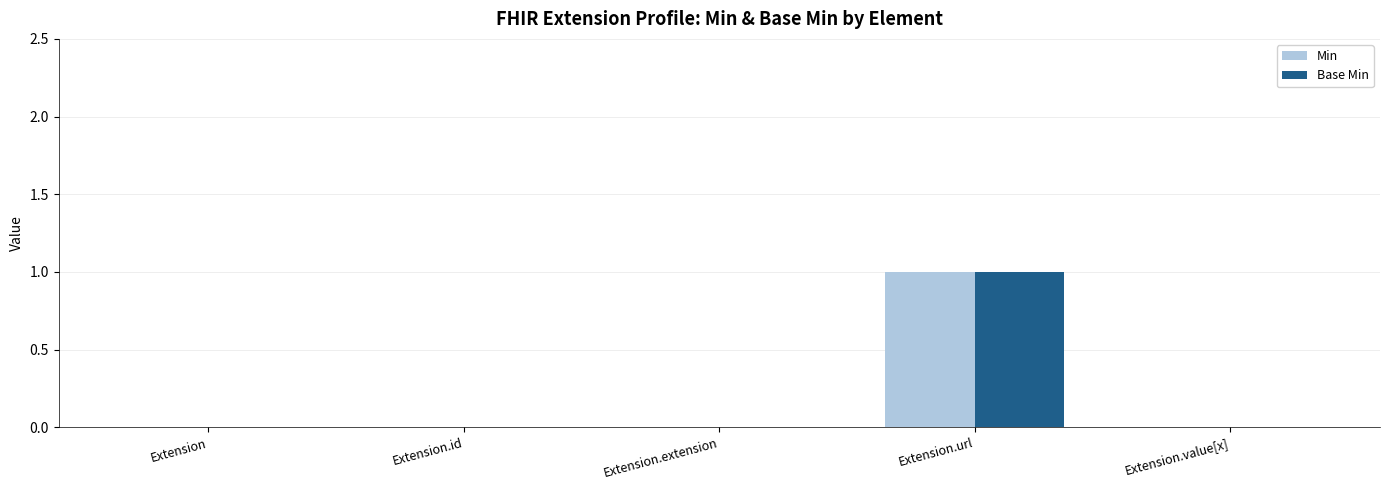

Is it true that Min equals 0 at Extension.value[x]?

True